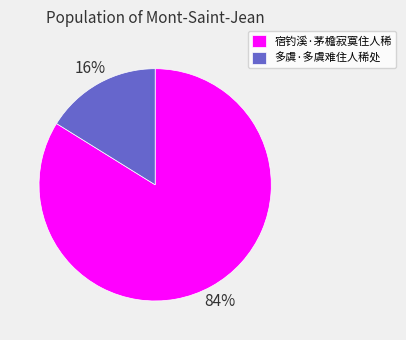

Is it true that 宿钓溪·茅檐寂寞住人稀 is 84% of the pie?

True